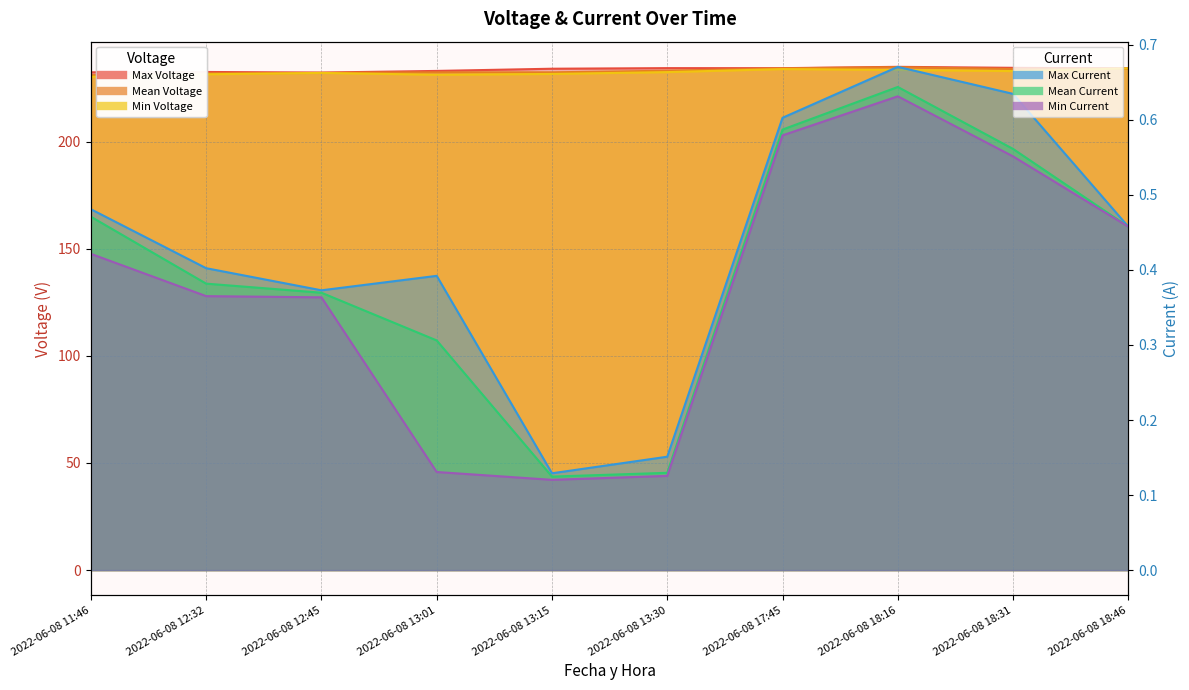

True or false: Max Current has a value of 0.9 at 2022-06-08 17:45.

False